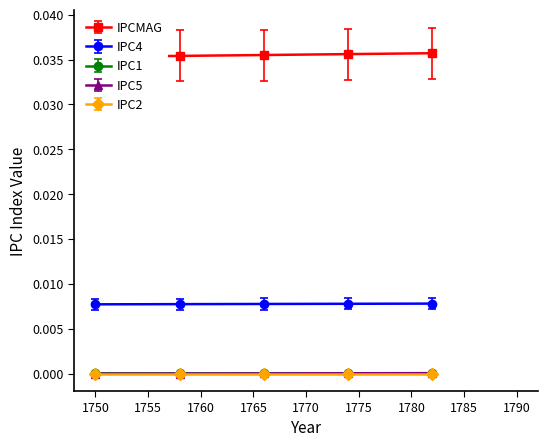

Between 1758 and 1774, which series saw the biggest shift?

IPCMAG